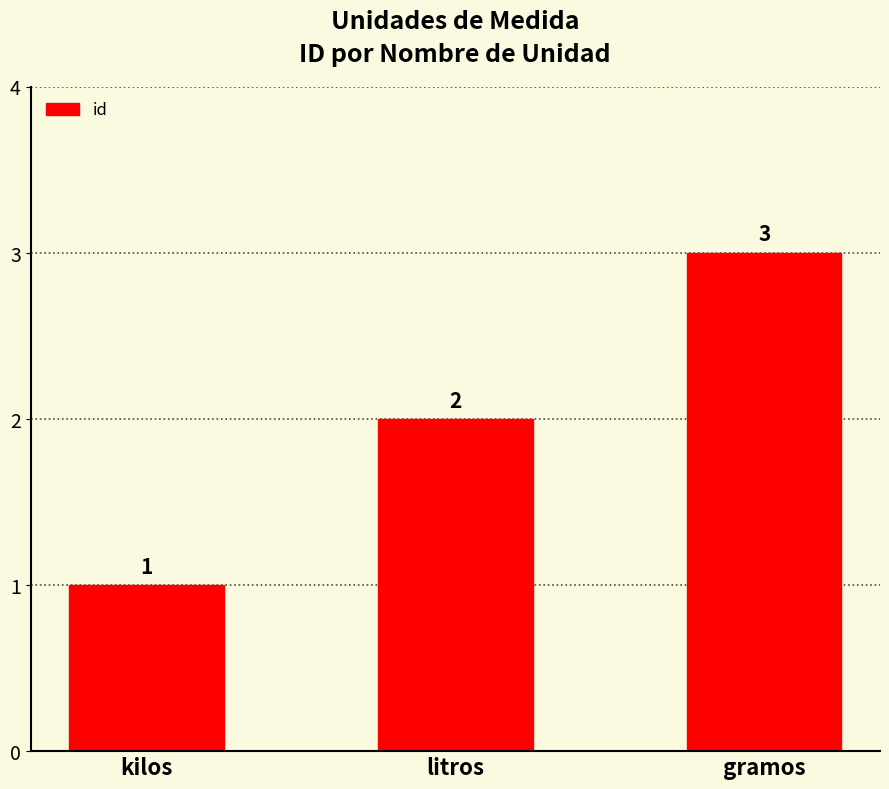

What is the change in value from litros to gramos?

+1